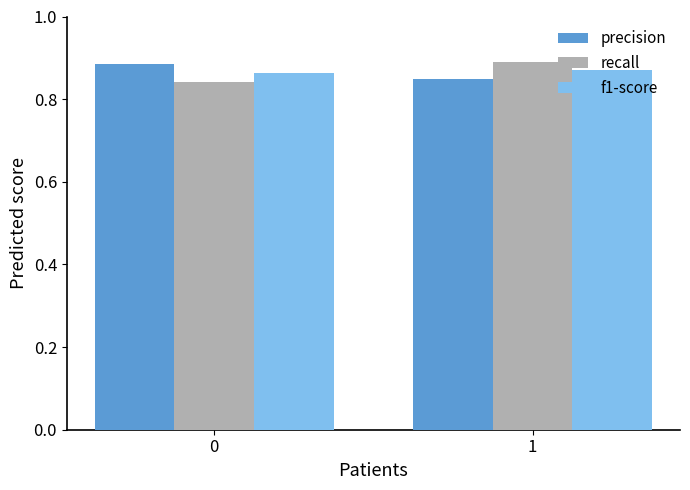

The recall series shows 0.9 at 1. True or false?

True